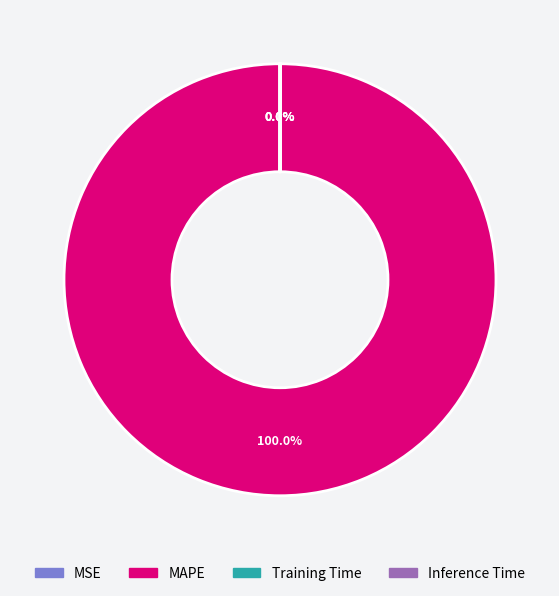

What is the largest slice in the pie chart?

MAPE